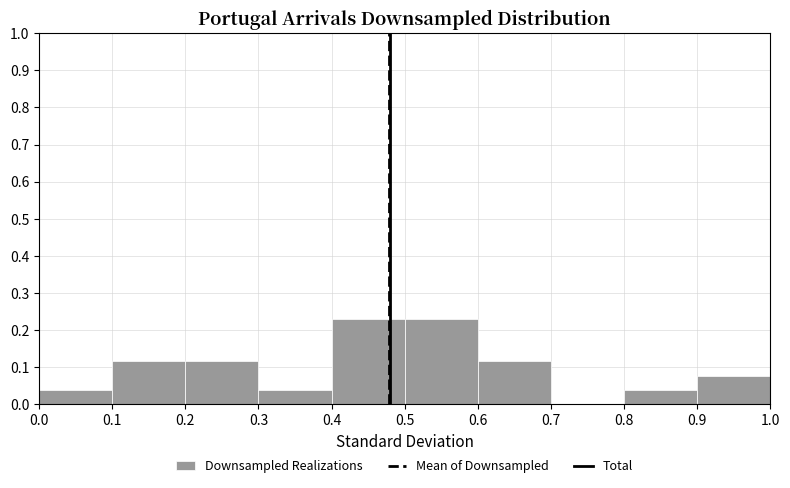

Reading left to right, list every bar in this chart as the range it spans on the x-axis followed by its height. The values are not printed on the chart, so give them approximately, as read against the axis.

0.0 to 0.1: 0.04
0.1 to 0.2: 0.12
0.2 to 0.3: 0.12
0.3 to 0.4: 0.04
0.4 to 0.5: 0.23
0.5 to 0.6: 0.23
0.6 to 0.7: 0.12
0.7 to 0.8: 0
0.8 to 0.9: 0.04
0.9 to 1.0: 0.08